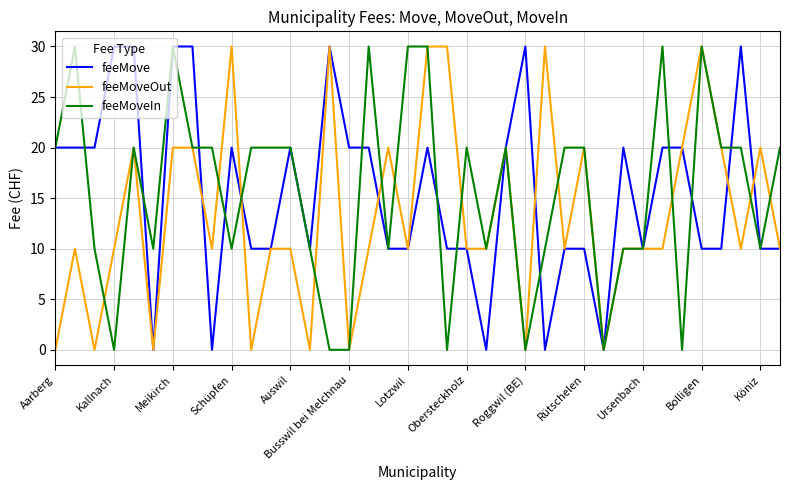

What is the highest value of the feeMoveOut series?

30